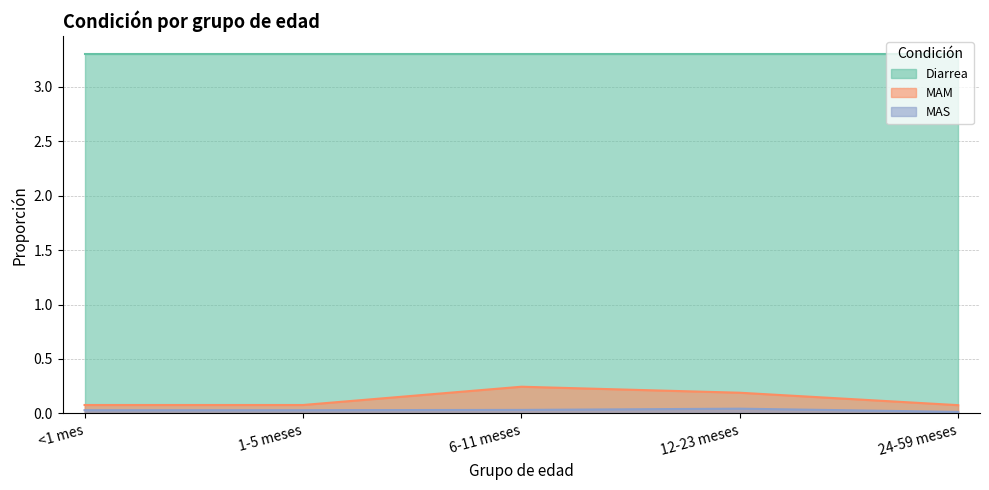

What is the label of the 5th point from the right?

<1 mes